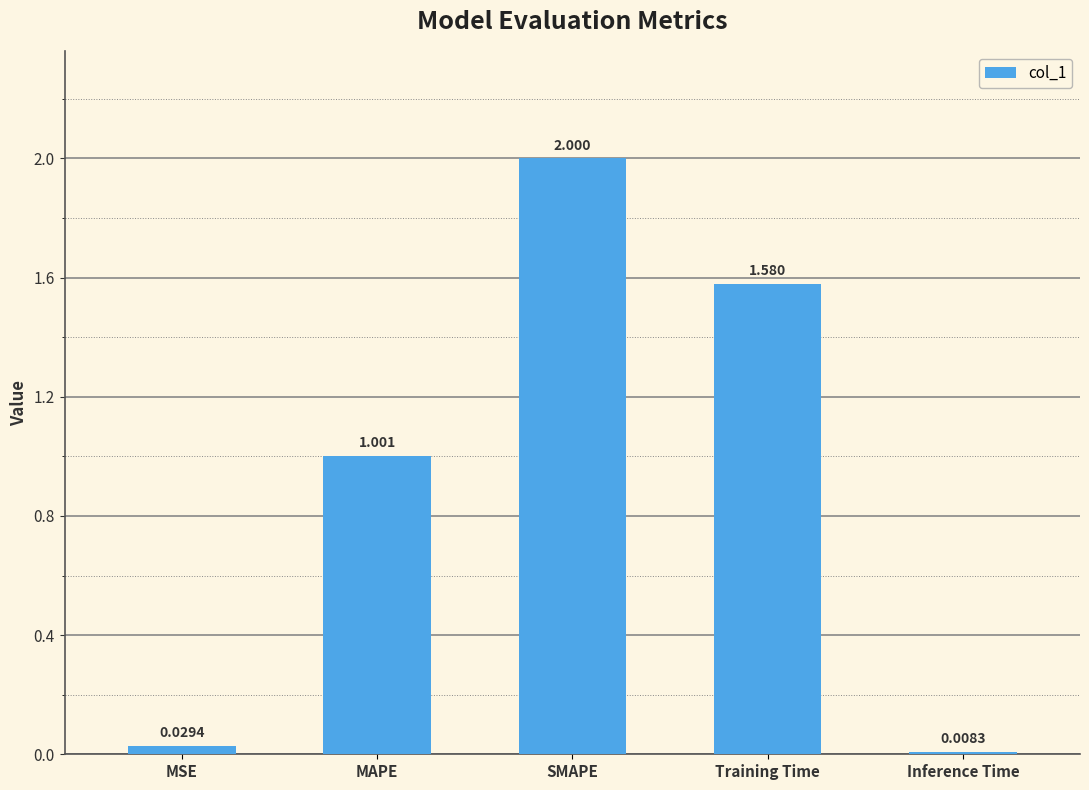

Count the number of categories in the chart.

5